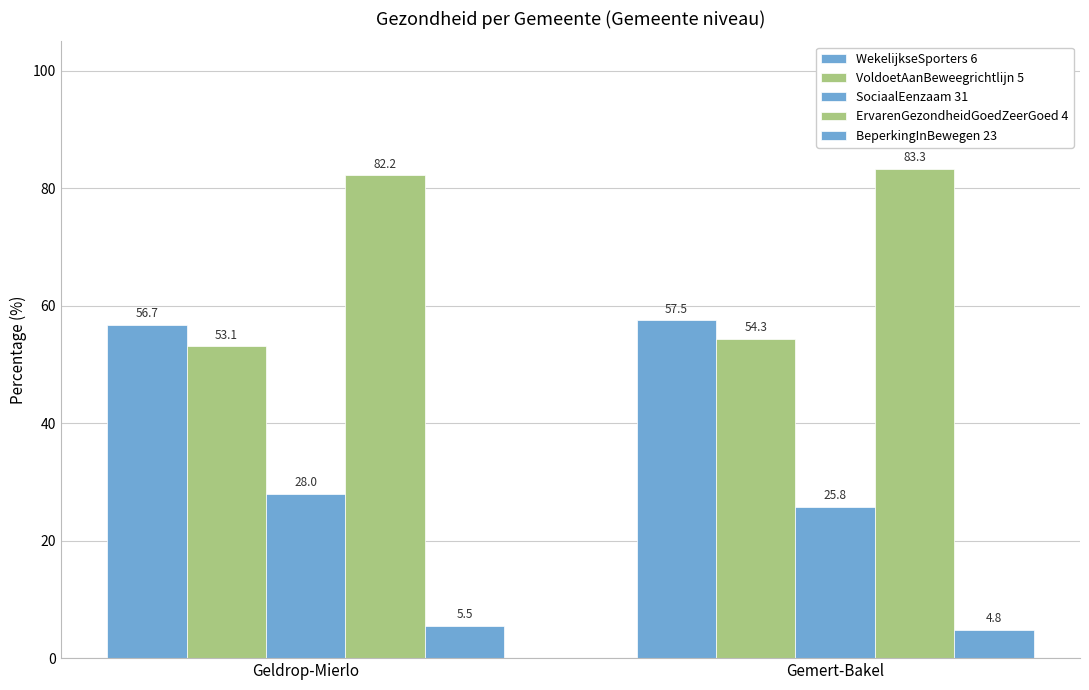

Does the chart contain any negative values?

No